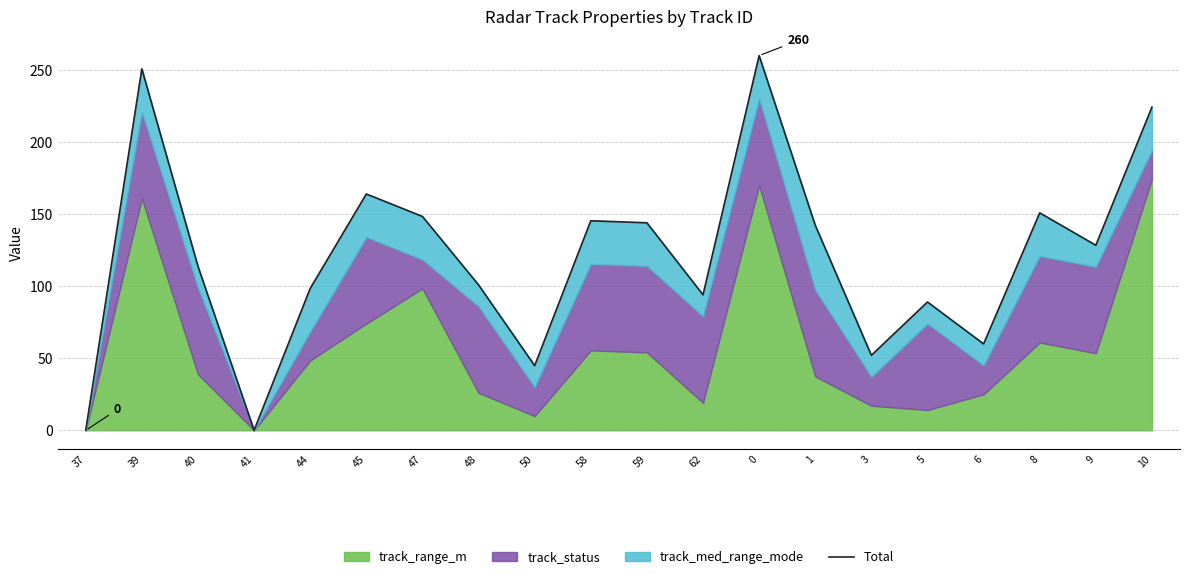

Between 40 and 45, which is larger?

45